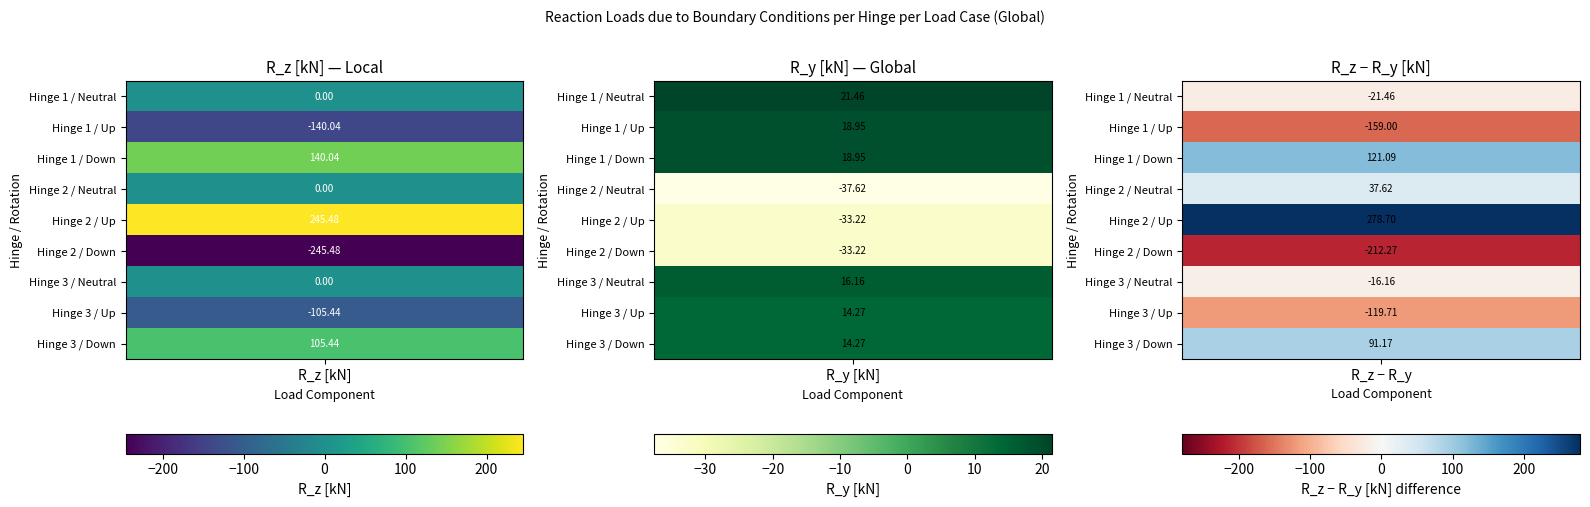

What is the difference between the Hinge 3 / Up values at 0 and 1?

119.7